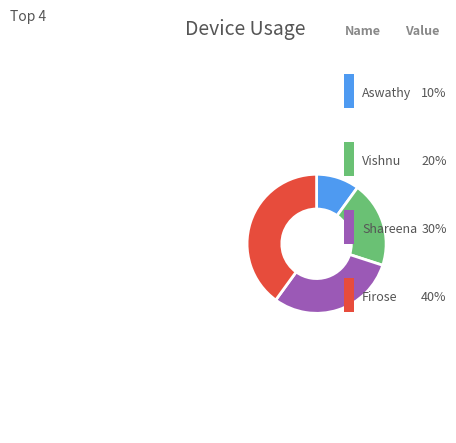

Which has a higher value, Vishnu or Shareena?

Shareena